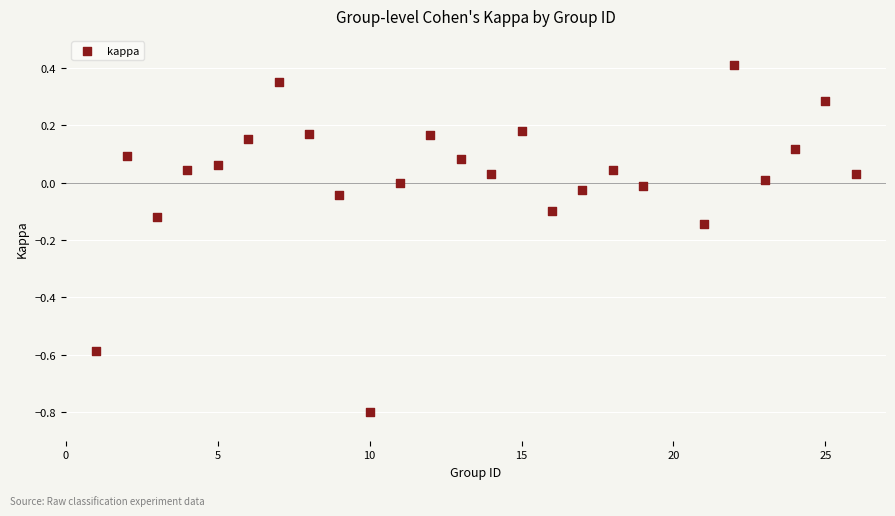

What is the range of X values (max minus min)?

25.0